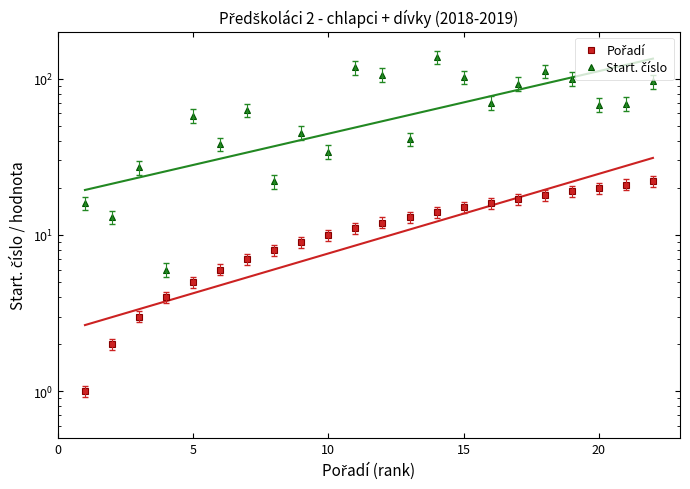

What are all the series names shown in the legend?

Pořadí, Start. číslo